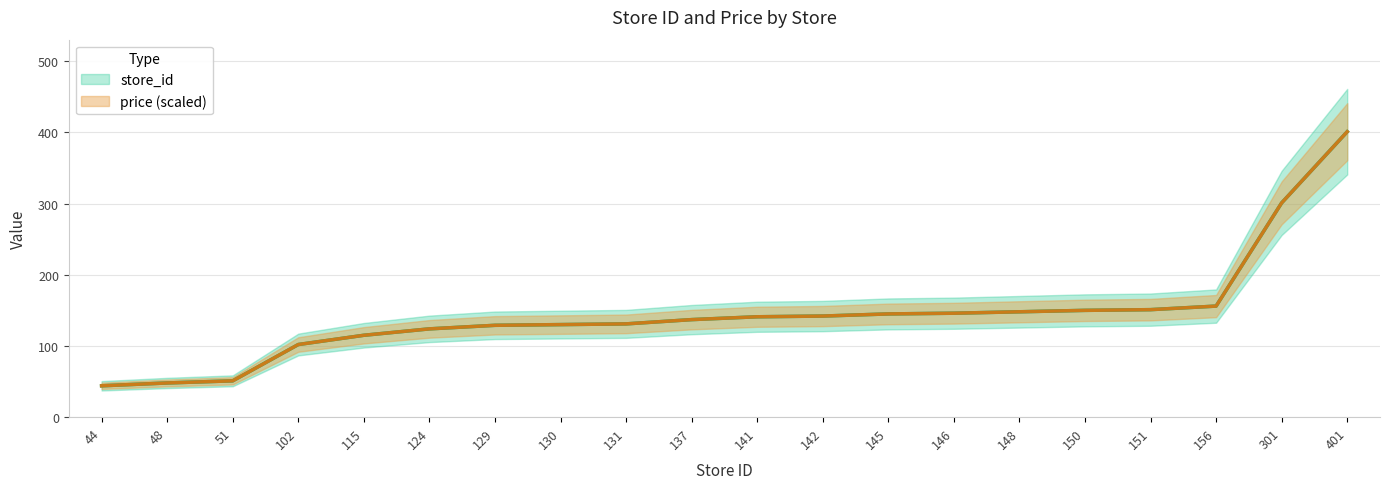

List the labels in order of value, largest first.

401, 301, 156, 151, 150, 148, 146, 145, 142, 141, 137, 131, 130, 129, 124, 115, 102, 51, 48, 44